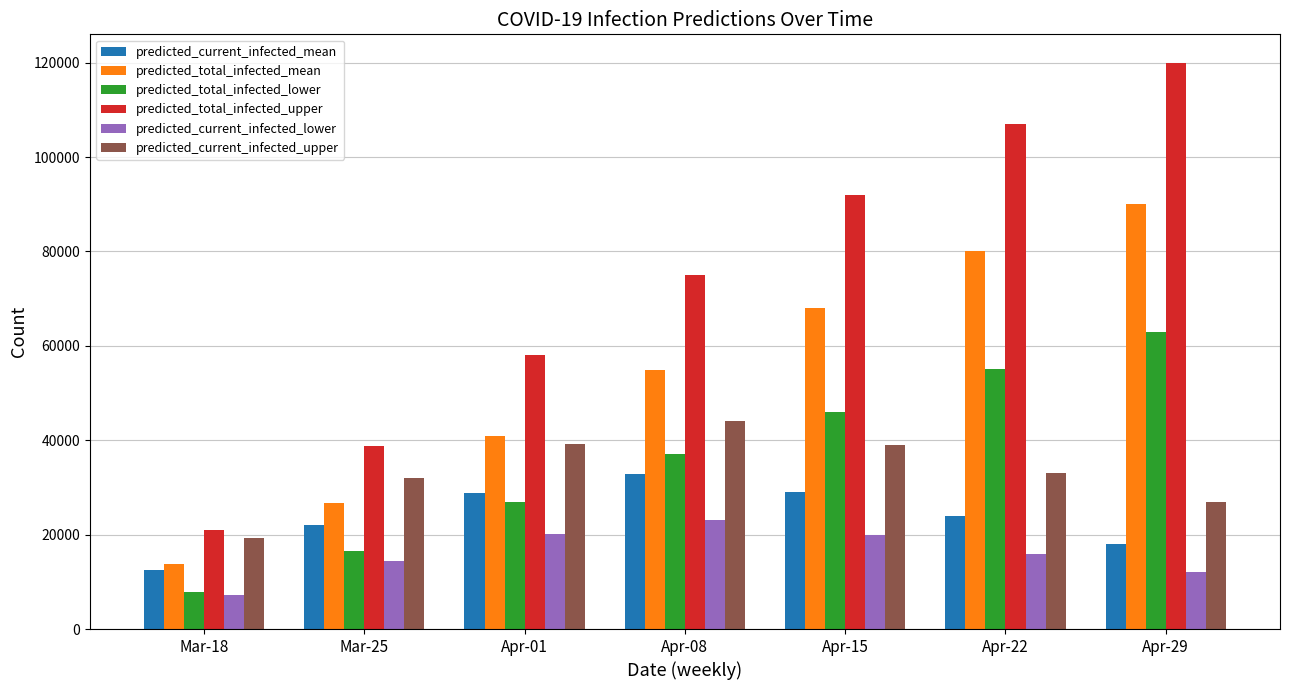

Is it true that predicted_current_infected_lower equals 18325 at Apr-29?

False